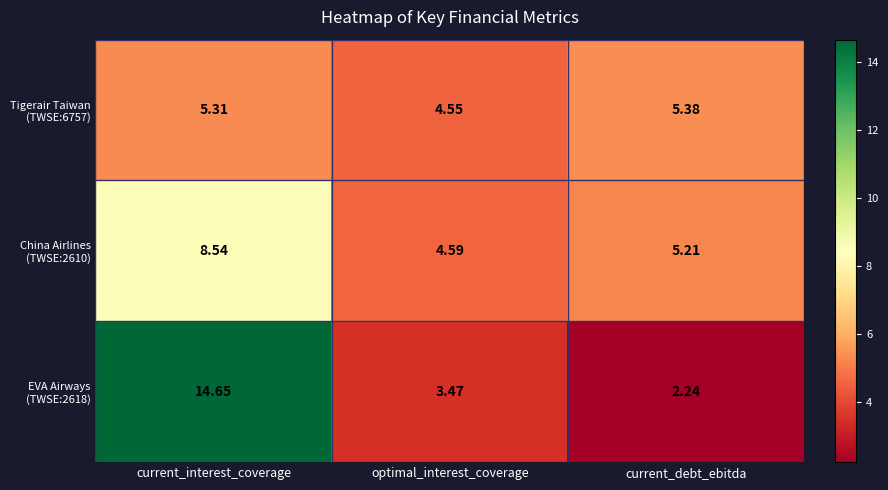

Which label corresponds to the largest value in the chart?

current_interest_coverage